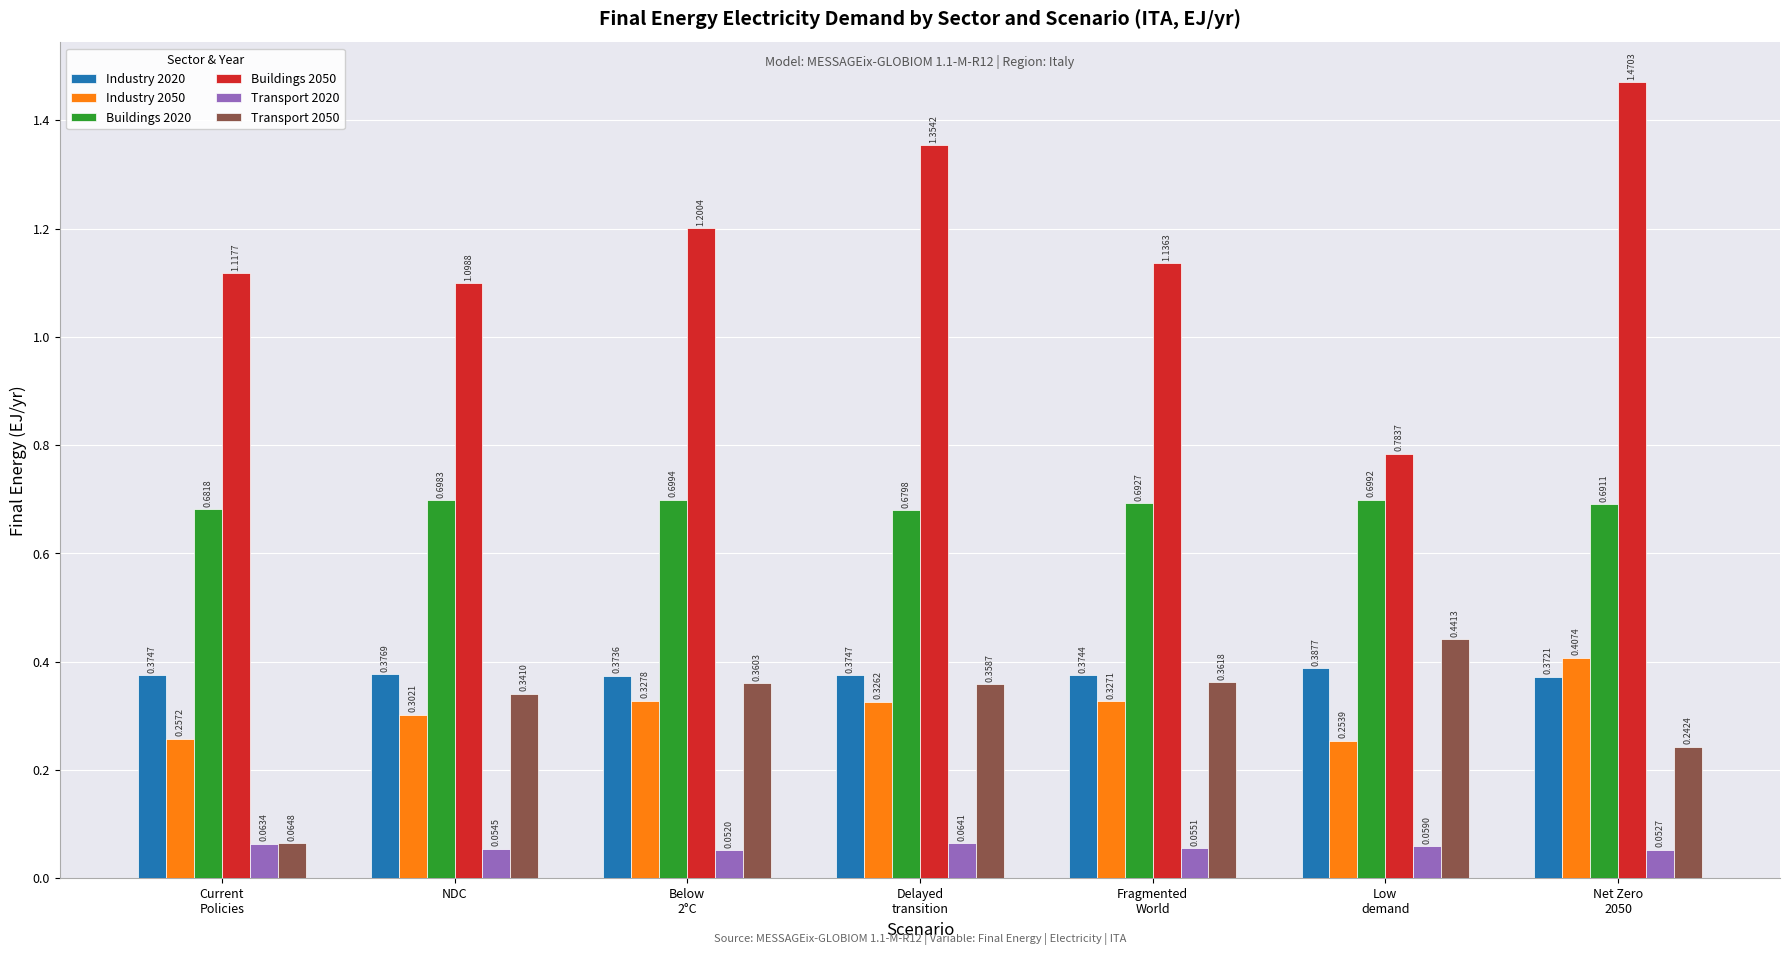

The value of Buildings 2020 at Fragmented
World is 0.7. True or false?

True